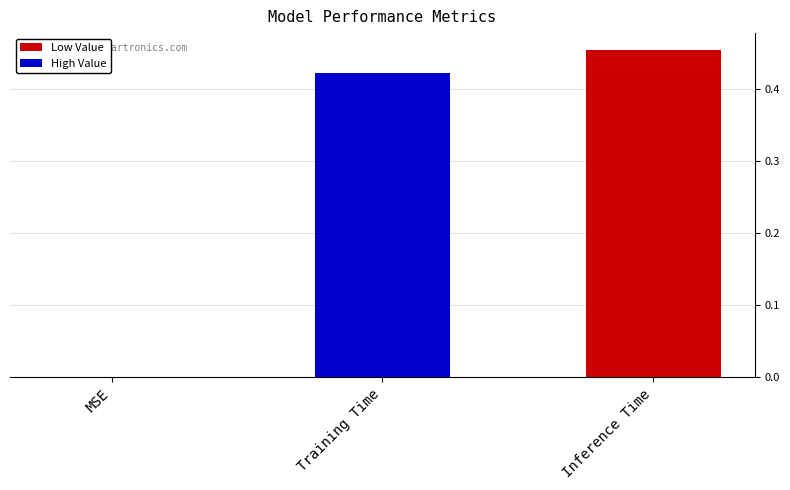

How many categories are shown in the chart?

3